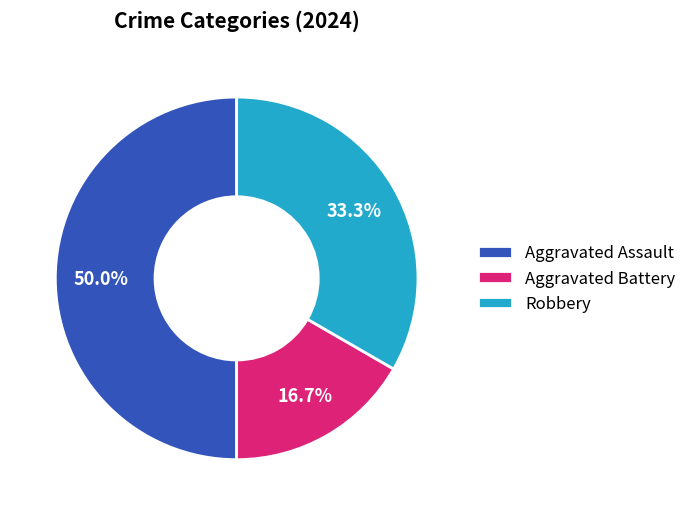

Count the number of slices in the pie.

3